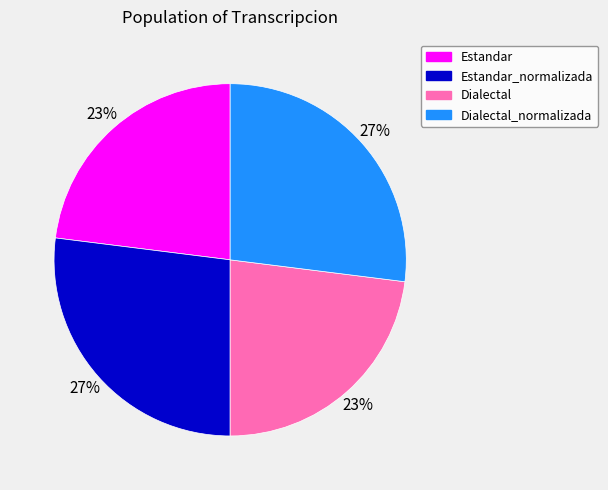

To the nearest percent, what is the average slice percentage?

25%